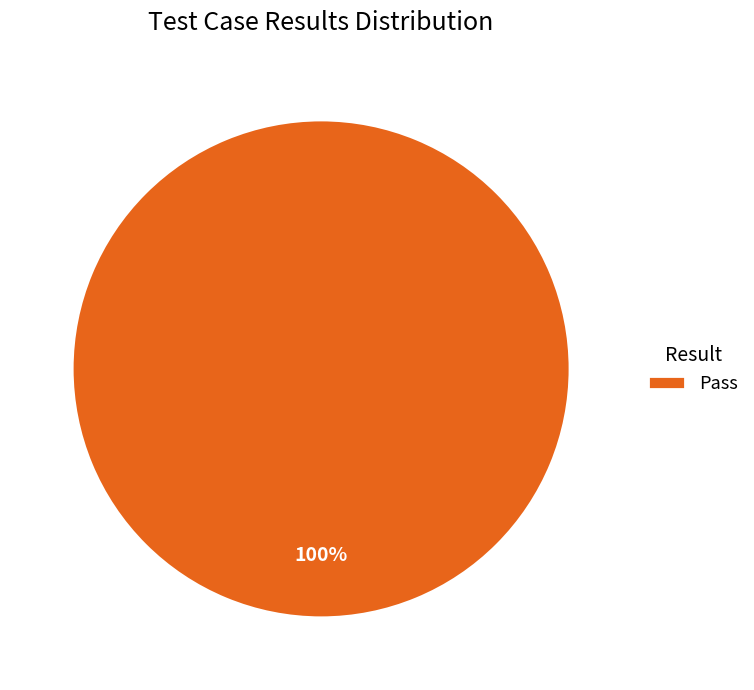

True or false: Pass accounts for 100% of the total.

True